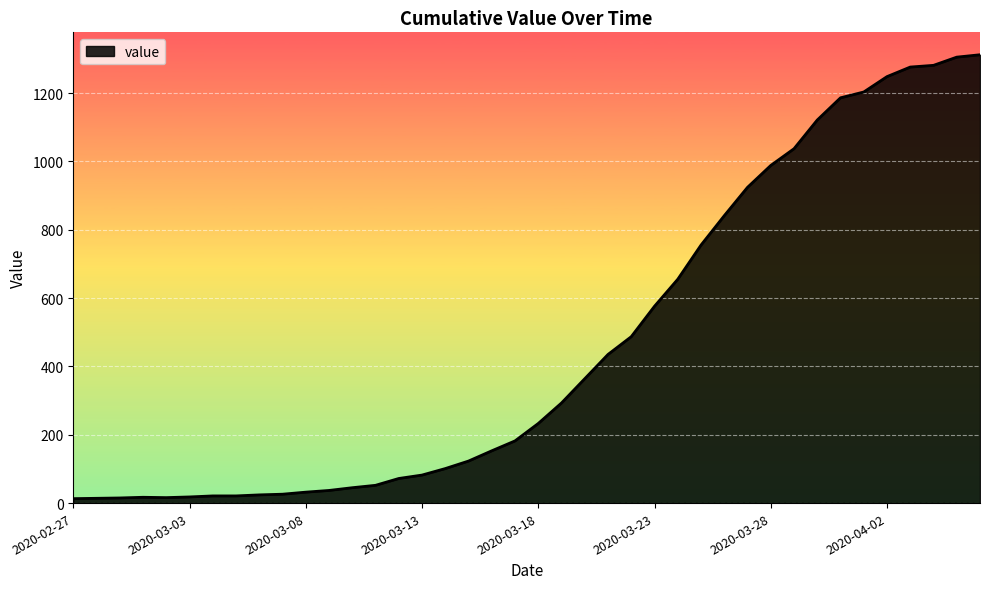

What is the difference between the maximum and minimum values?

1299